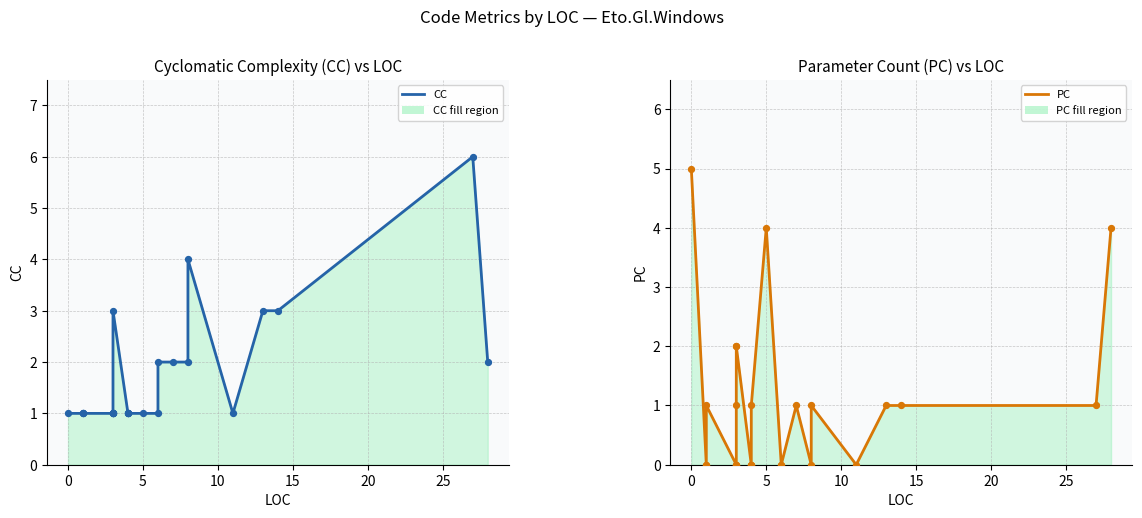

Is the value of PC at 11 greater than the value of CC at 23?

No